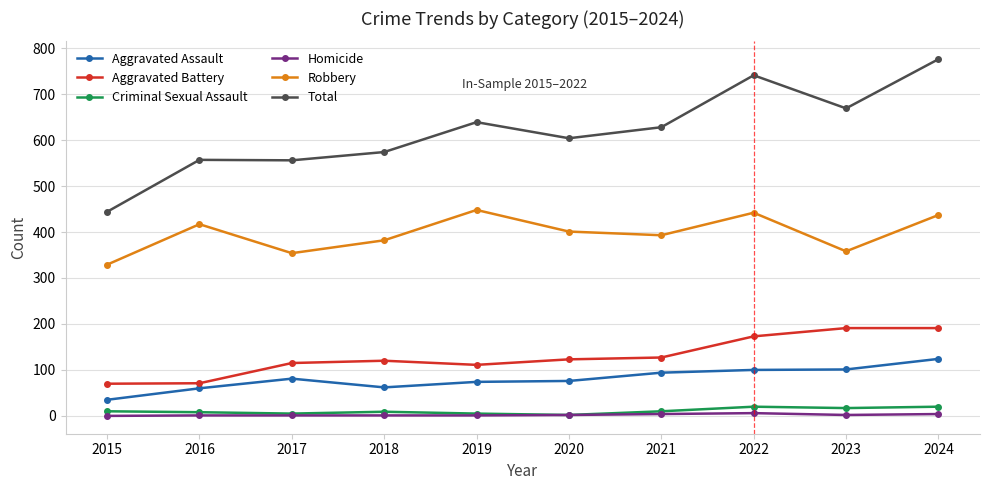

True or false: Aggravated Assault and Aggravated Battery intersect in this chart.

False